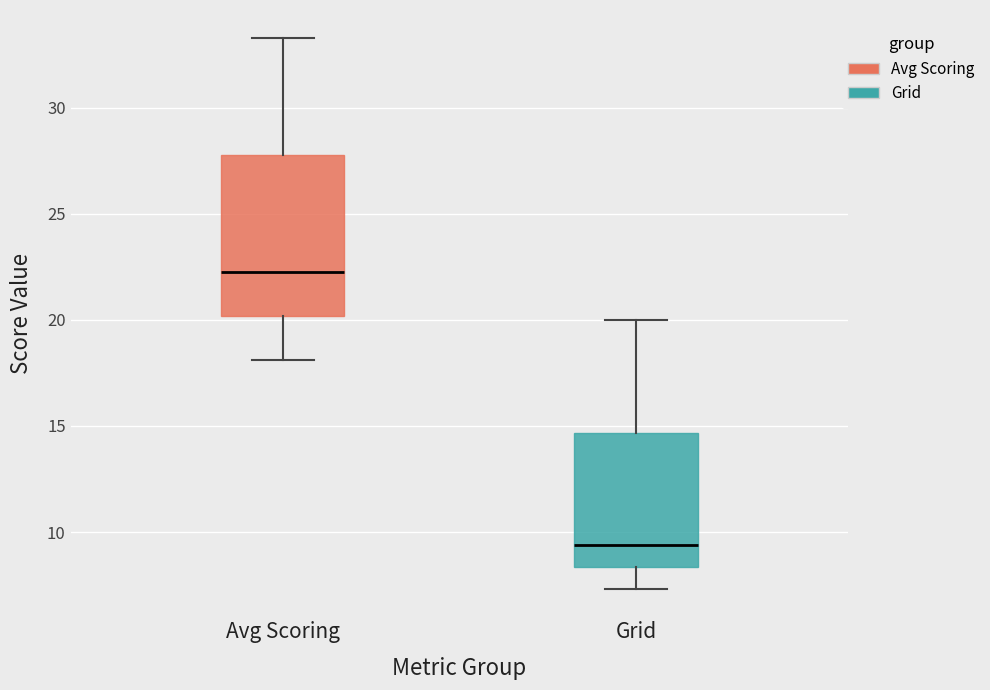

Reading left to right, read every box against the y-axis: the position of its median line, the range the box covers, and the ends of its whiskers. The values are not printed on the chart, so give them approximately, as read against the axis.

Avg Scoring: median 22.5, box 20.0 to 28.0, whiskers 18.0 to 33.5
Grid: median 9.5, box 8.5 to 14.5, whiskers 7.5 to 20.0